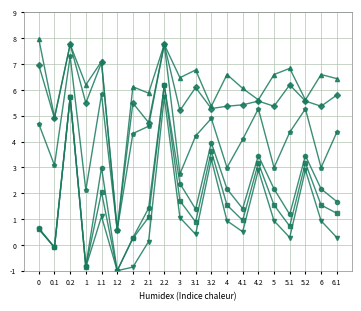

Does the chart display data point markers on the line(s)?

Yes